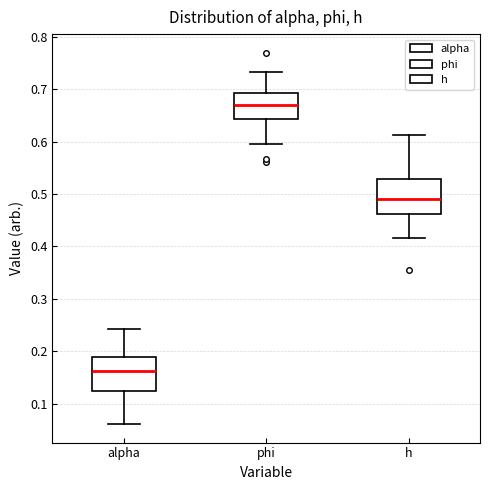

Which box's median line is the lowest?

alpha